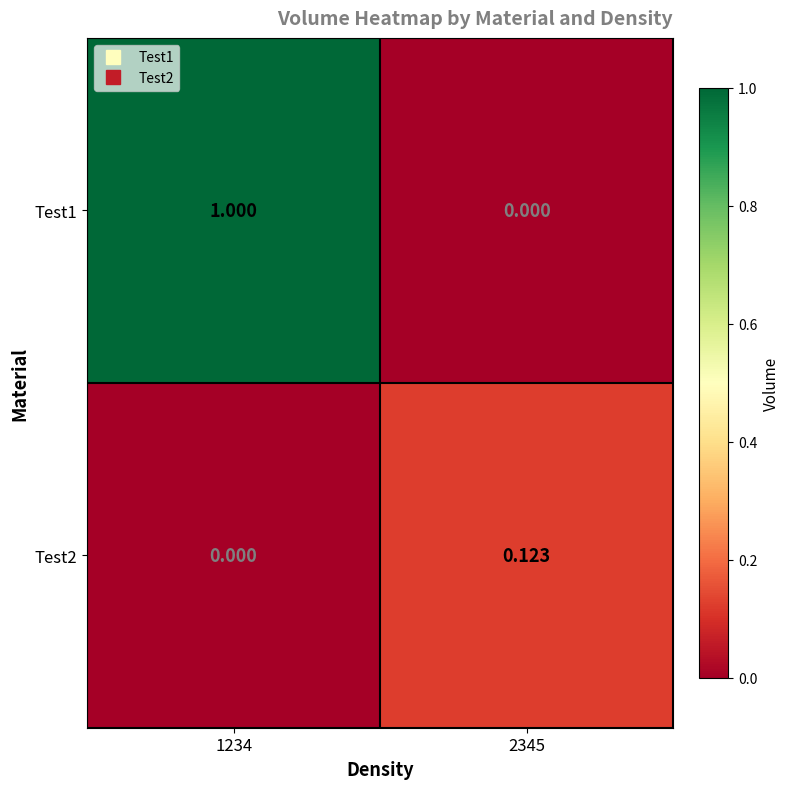

Is the value of Test1 at 2345 greater than the value of Test2 at 2345?

No